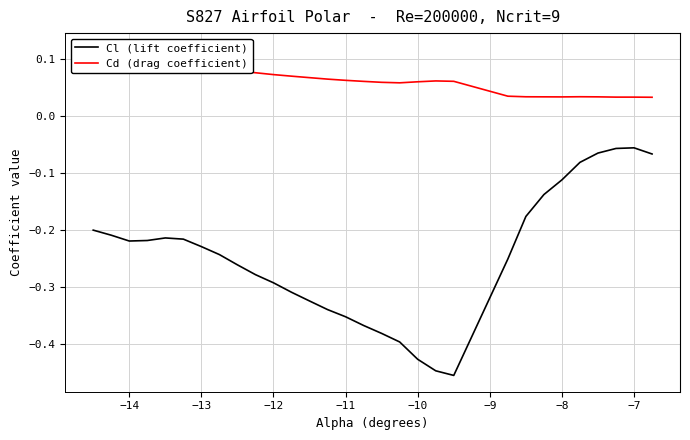

Rank the series by their maximum value, from lowest to highest.

Cl (lift coefficient), Cd (drag coefficient)